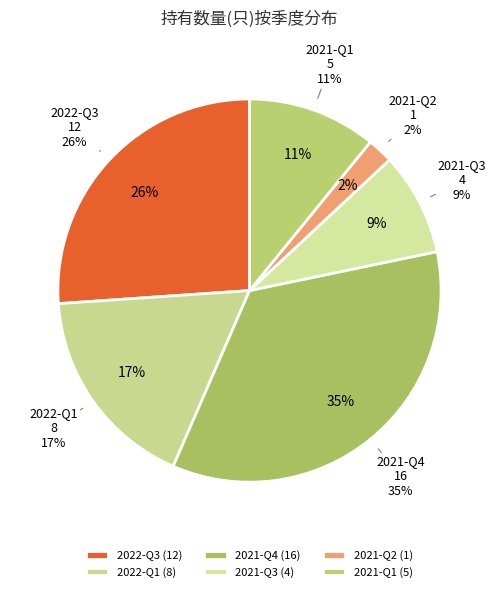

Does any single category account for the majority?

No